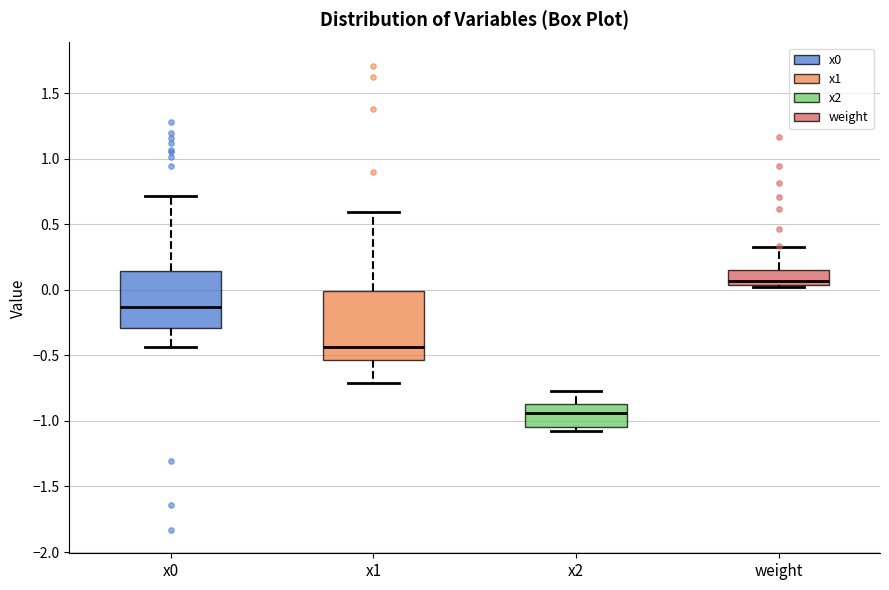

Where does the upper whisker of the box for x2 end on the y-axis? The values are not printed on the chart, so give them approximately, as read against the axis.

-0.75